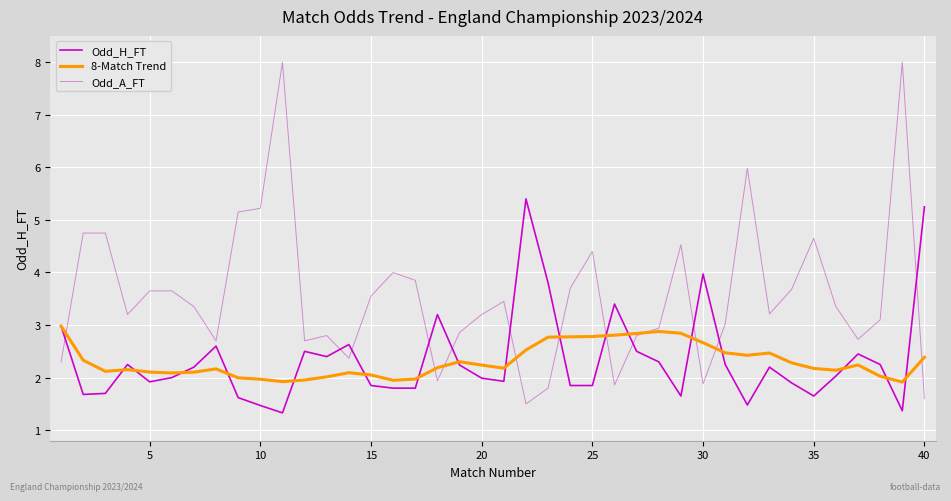

Which series has the largest range (max minus min)?

Odd_A_FT